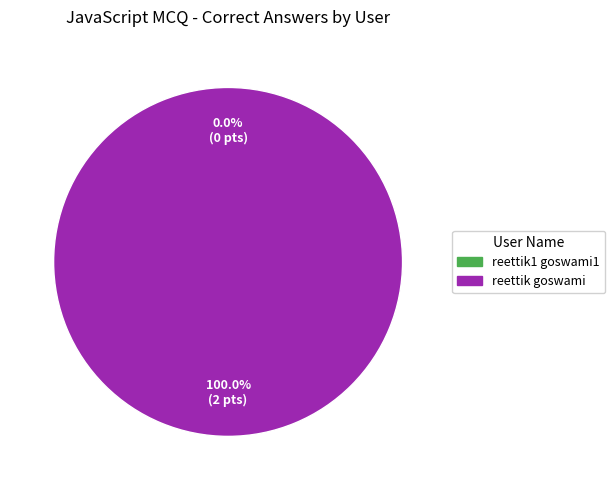

To the nearest percent, what is the combined percentage of reettik1 goswami1 and reettik goswami?

100%